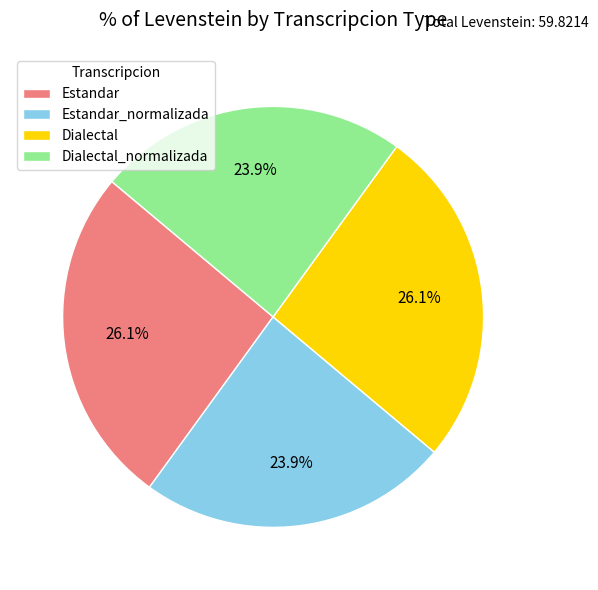

Is Dialectal_normalizada the majority of the pie?

No